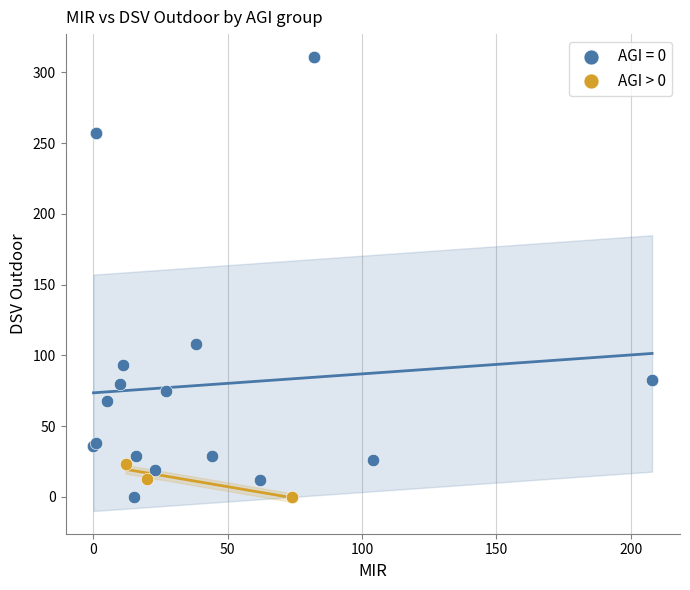

Which series has the largest Y range (max minus min)?

AGI = 0